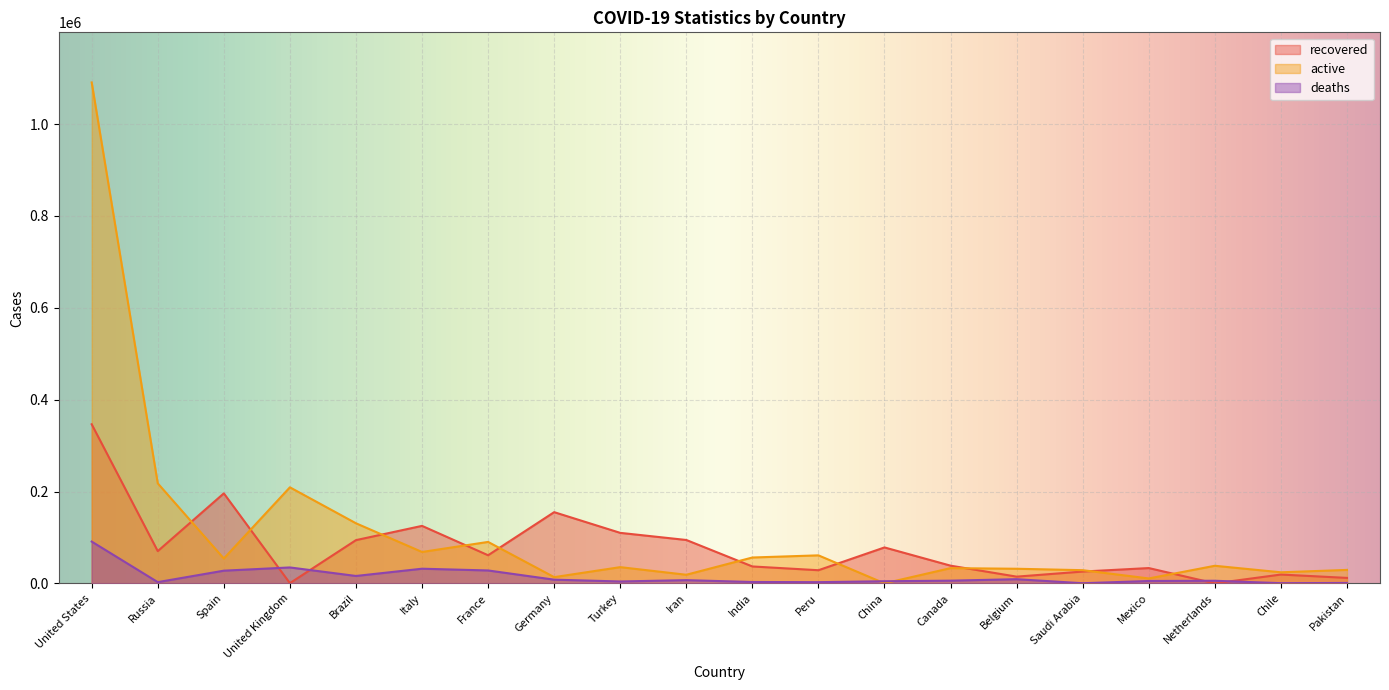

What is the label of the 7th point from the left?

France